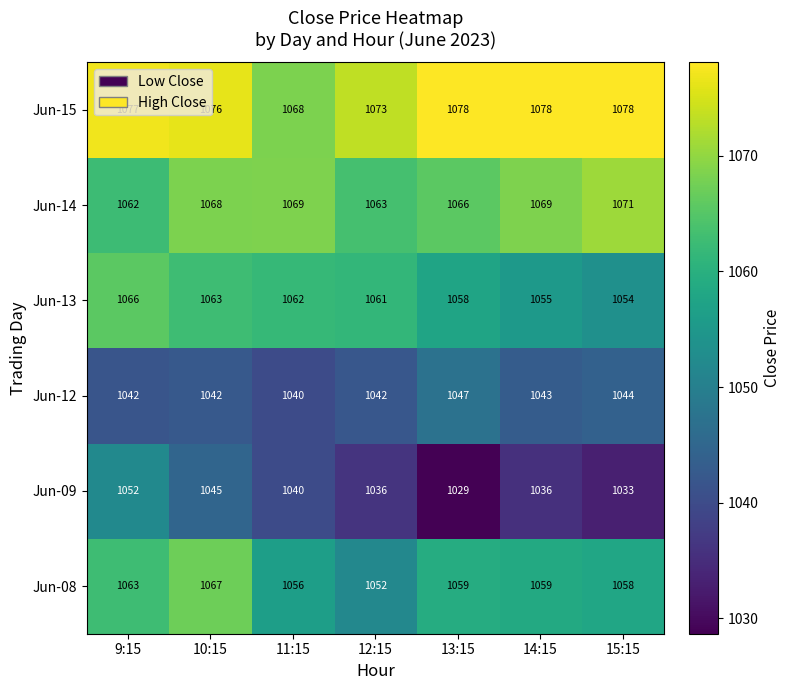

At how many categories does at least one series exceed 1038?

7